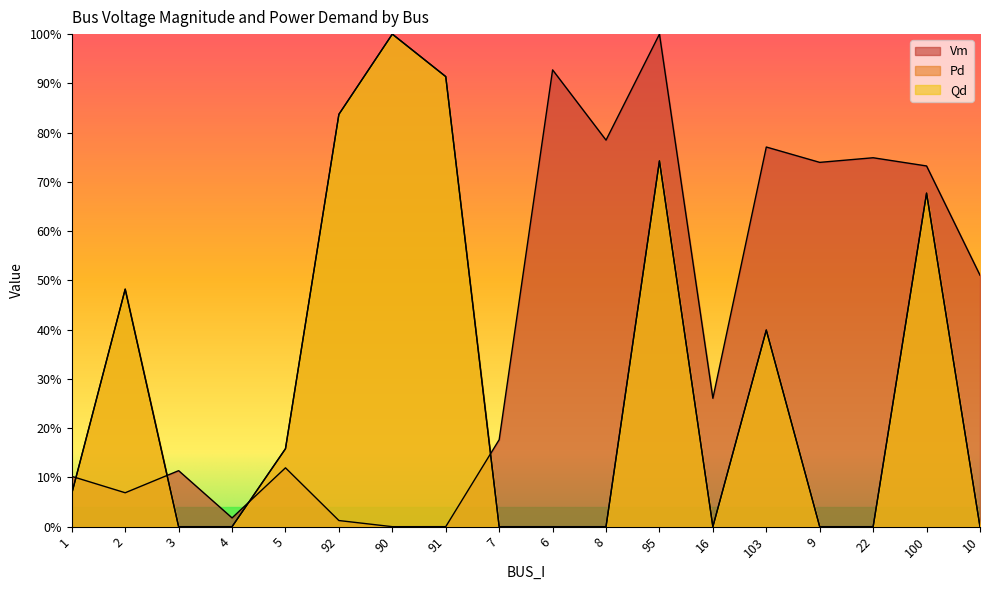

Between 4 and 22, which series saw the biggest shift?

Vm